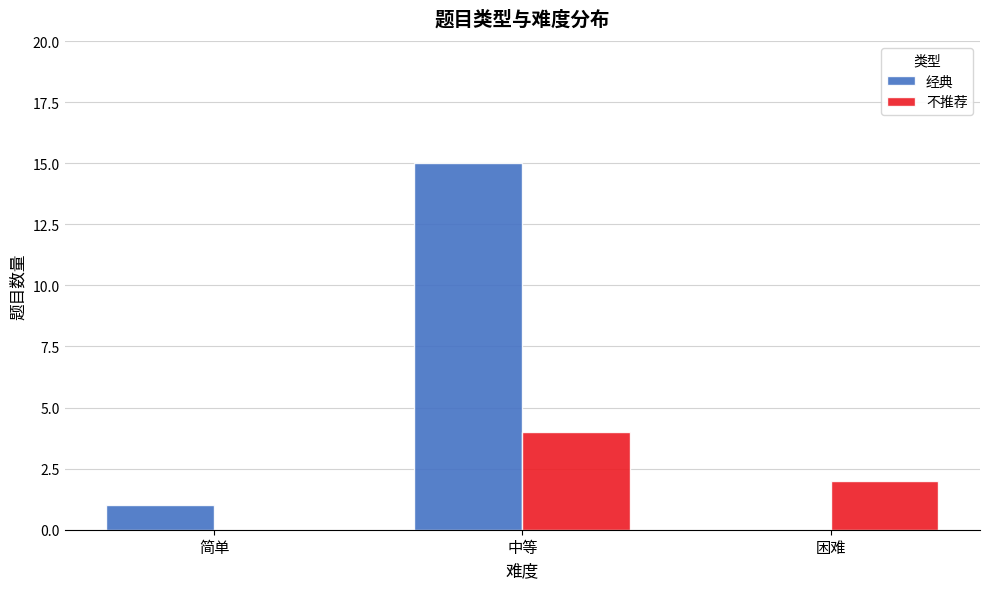

Reading left to right, list all the values displayed in this chart.

经典: 1	15	0
不推荐: 0	4	2